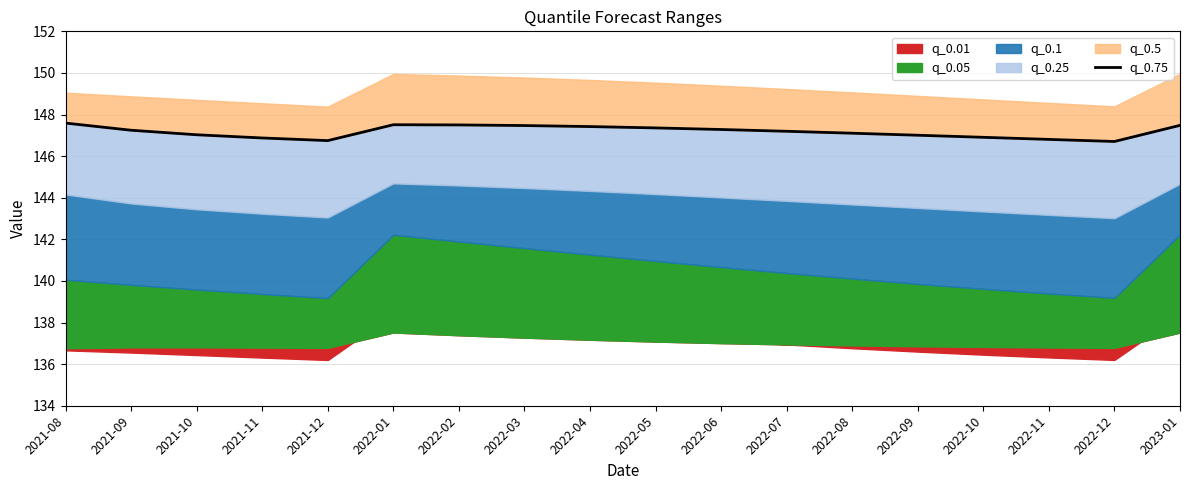

How many data points are less than 147?

5